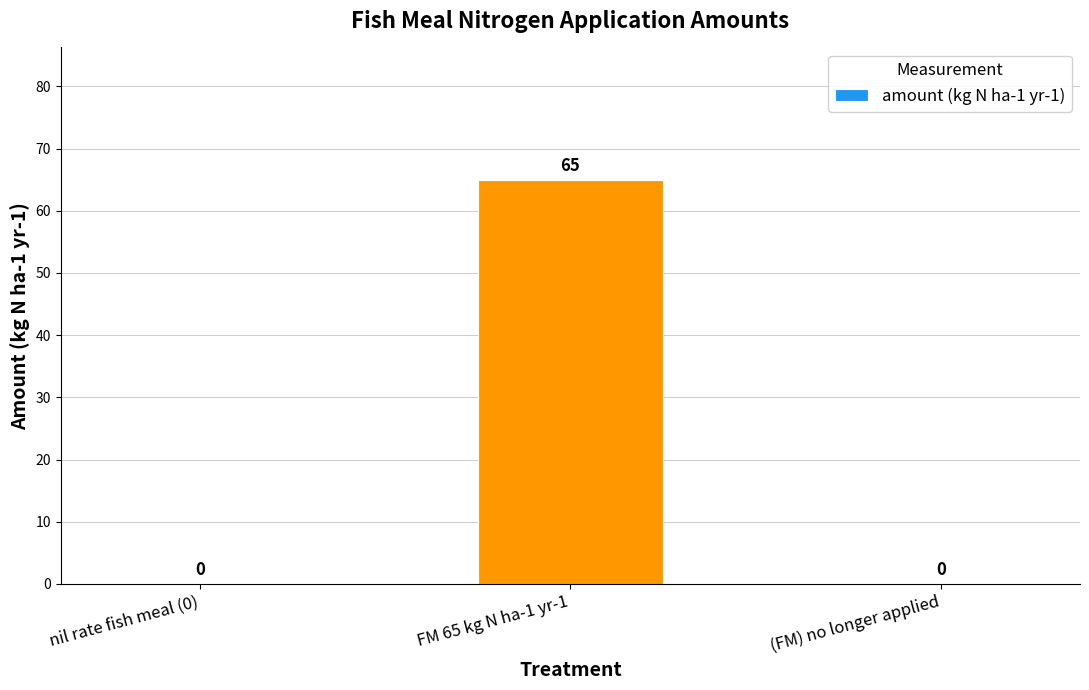

The chart shows a value of 0 at nil rate fish meal (0). True or false?

True